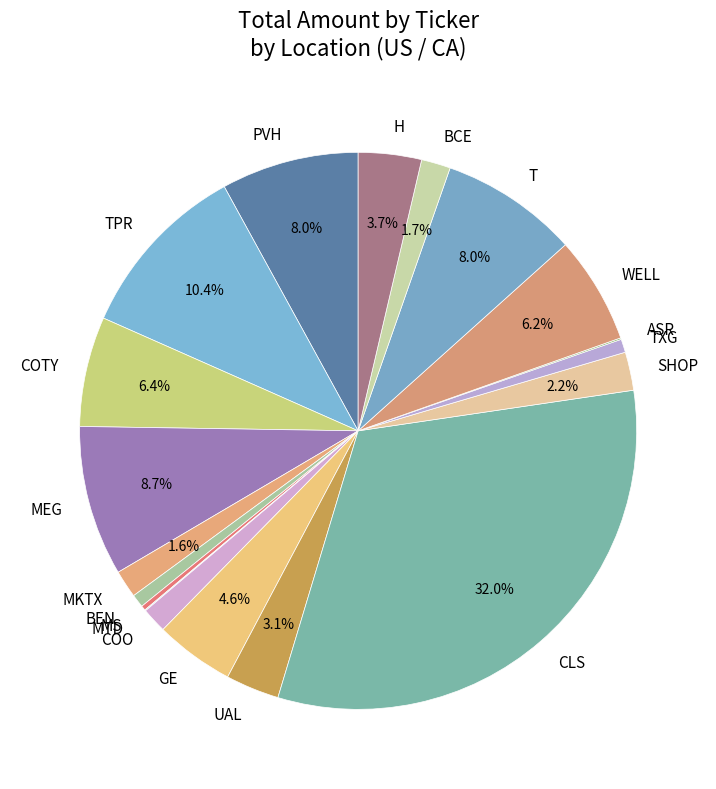

The T slice represents 8% of the pie. True or false?

True